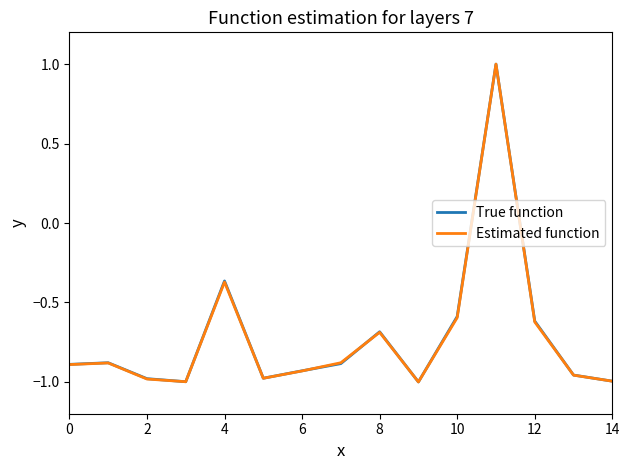

What are all the series names shown in the legend?

True function, Estimated function